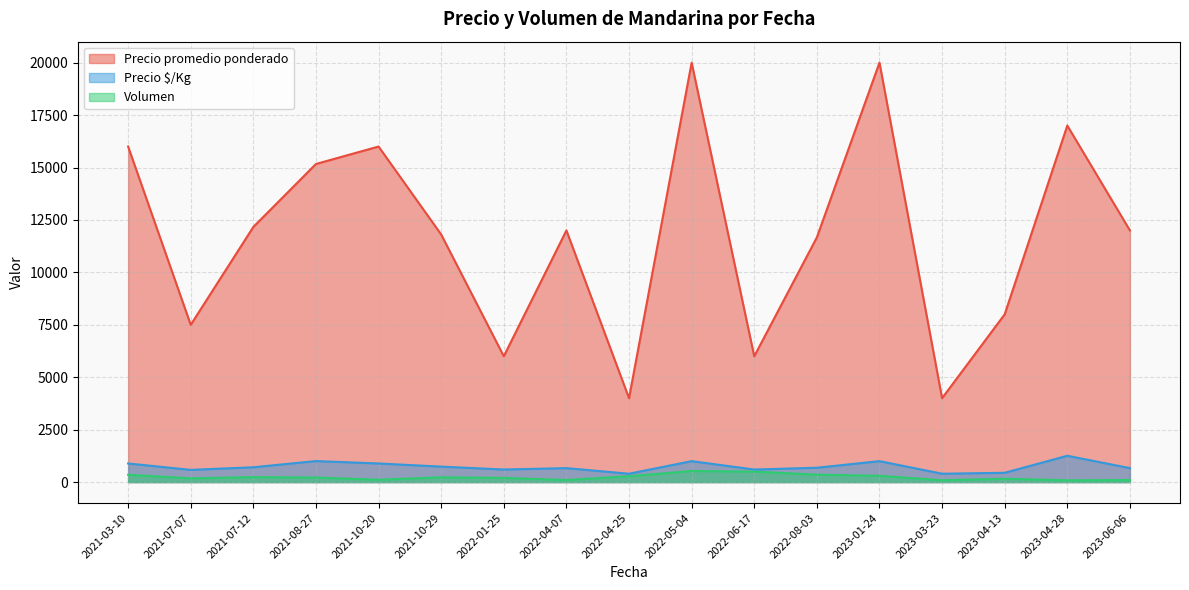

Which has a higher value, 2021-03-10 or 2021-07-12?

2021-03-10